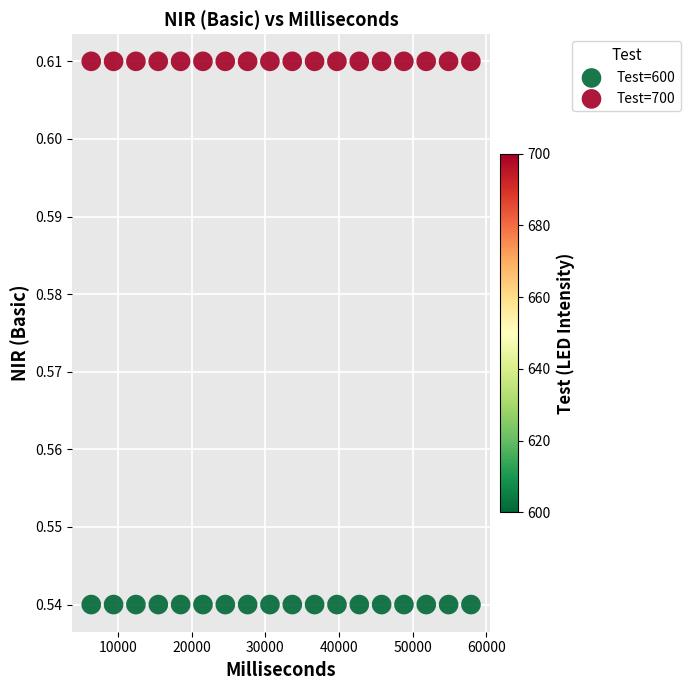

Which series reaches the maximum Y coordinate?

Test=700